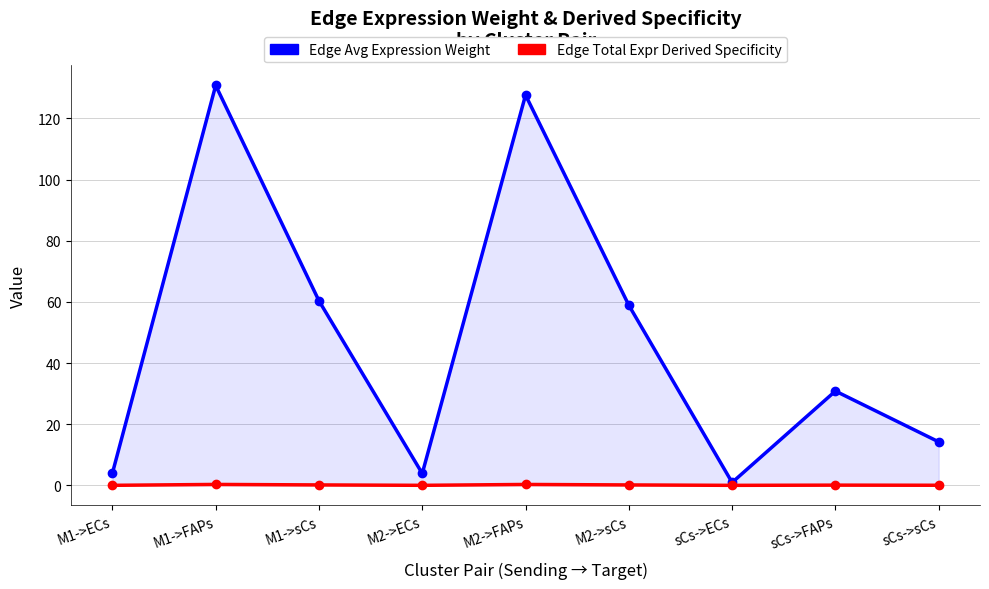

How many lines are shown in the chart?

2